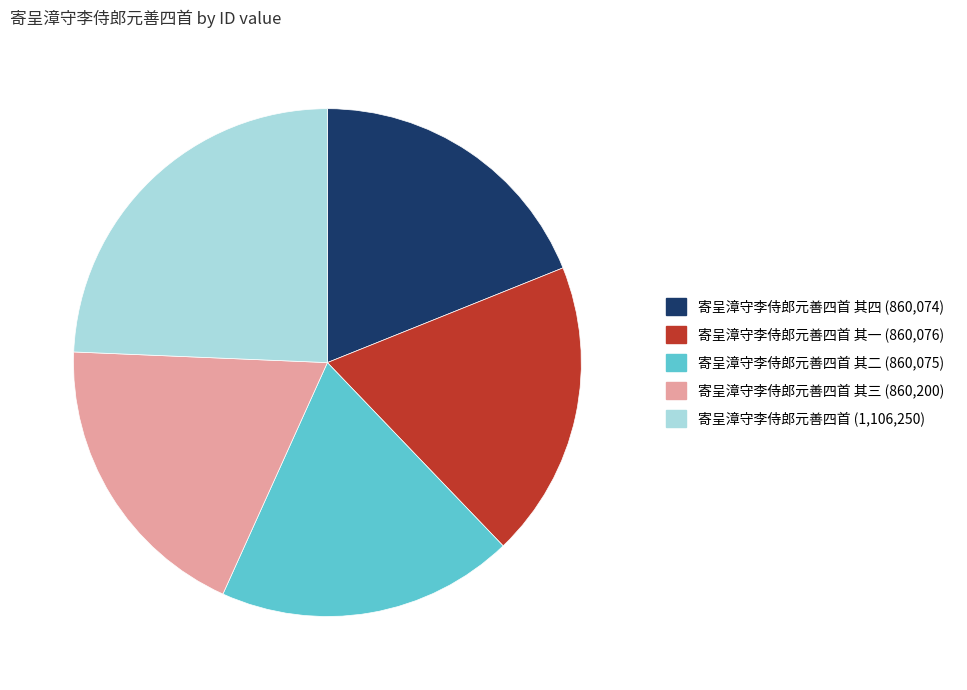

Is there a majority slice in this chart?

No